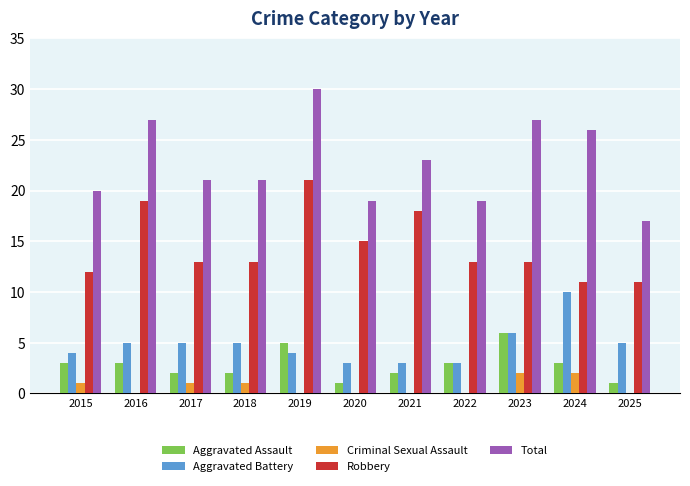

Which series changed the most between 2016 and 2022?

Total